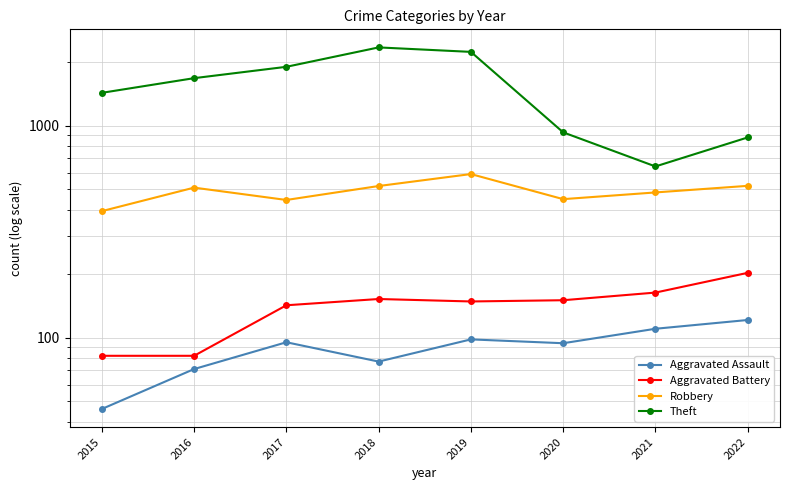

What is the minimum value for Aggravated Assault?

46